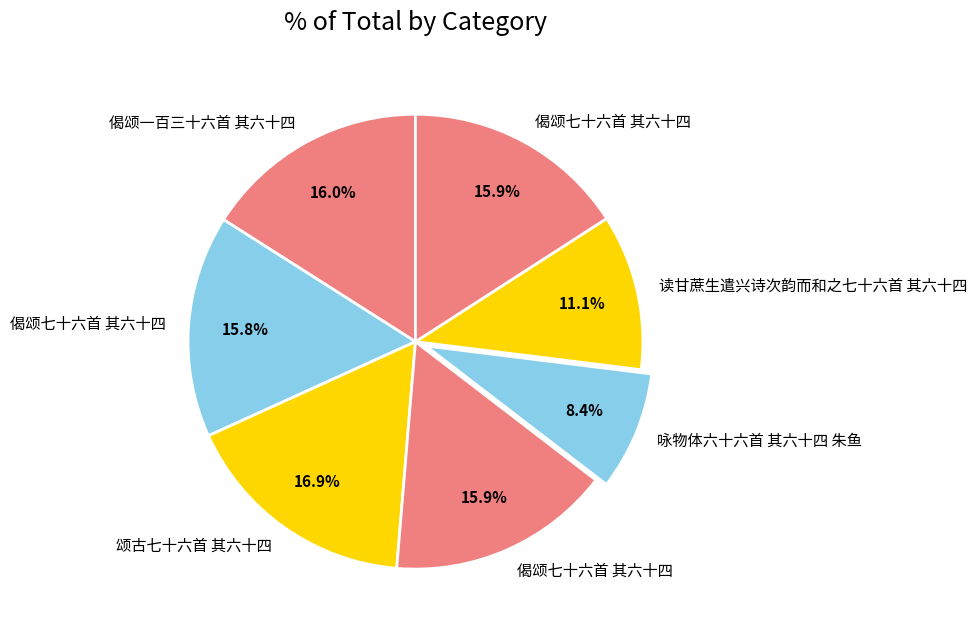

Which category has the biggest portion of the pie?

颂古七十六首 其六十四